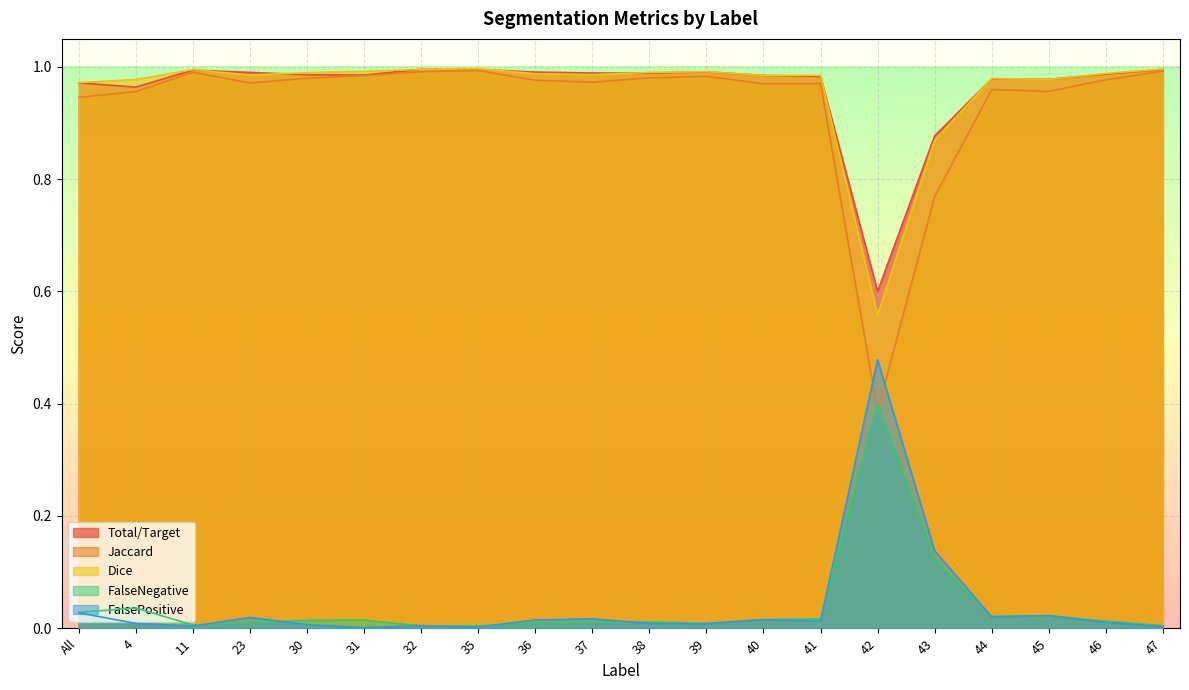

What is the spread (max minus min) of values at 37?

1.0